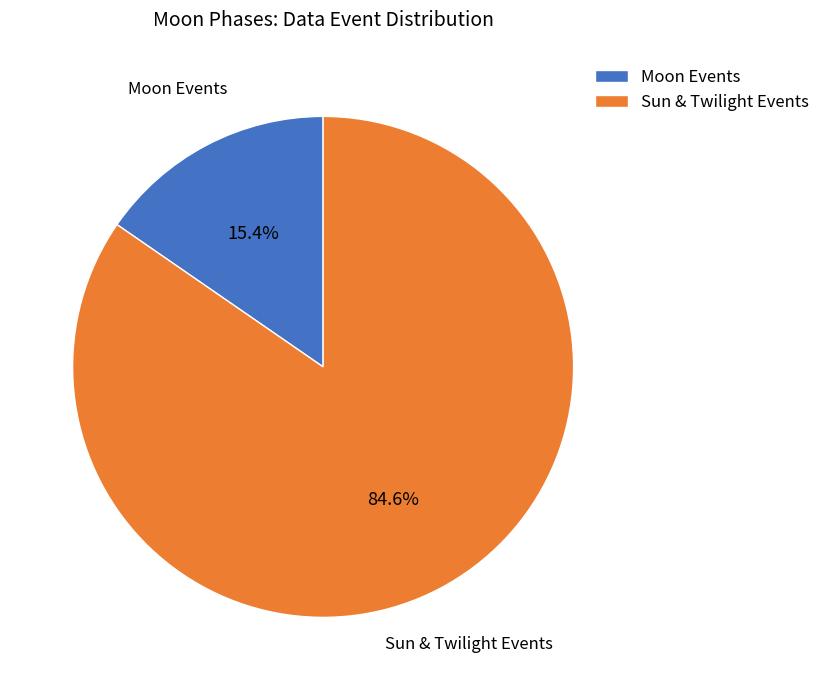

Between Sun & Twilight Events and Moon Events, which is larger?

Sun & Twilight Events